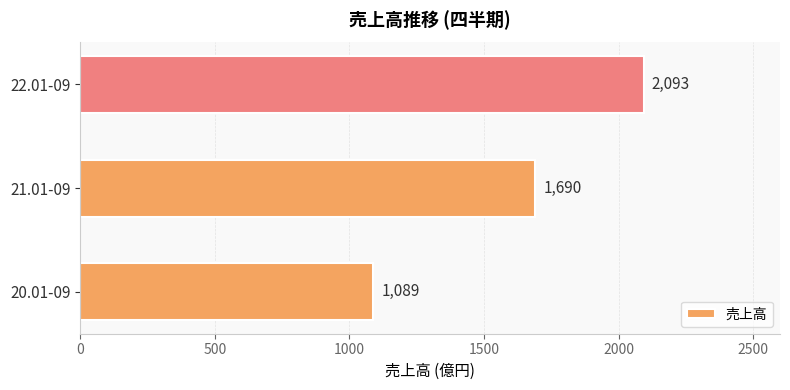

What is the change in value from 20.01-09 to 21.01-09?

+601